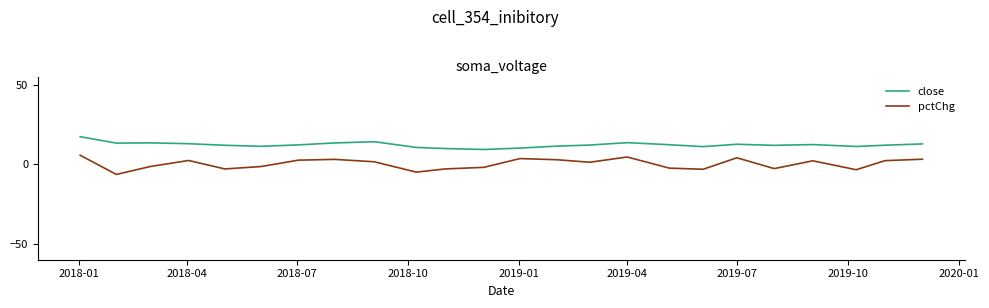

What is the maximum value shown in the chart?

17.2